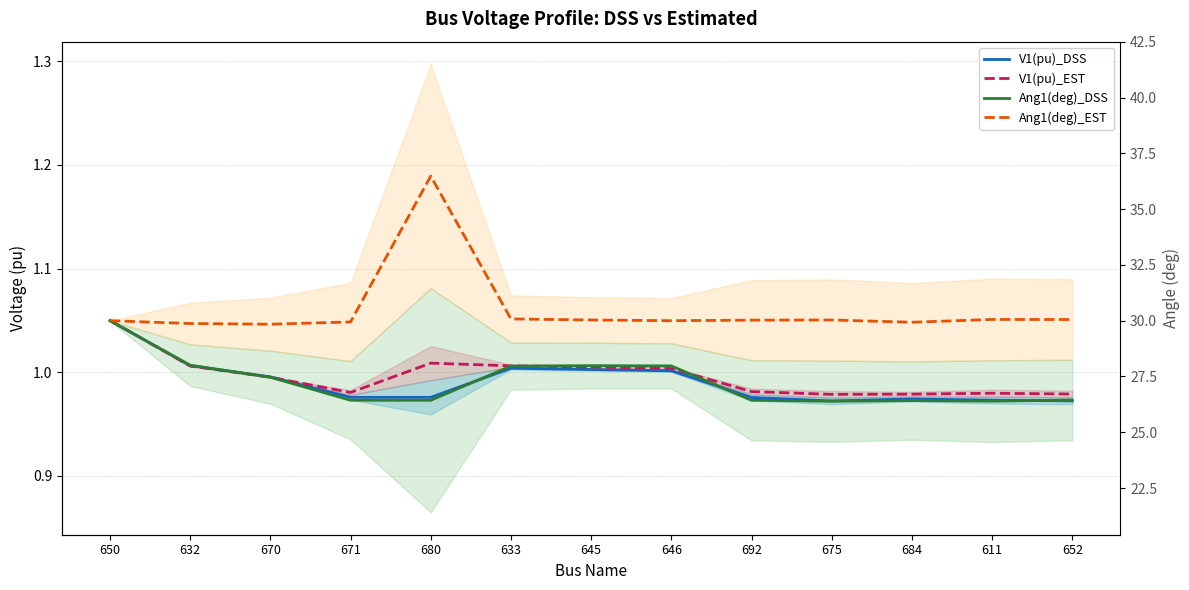

Which has a higher value, 675 or 652?

652